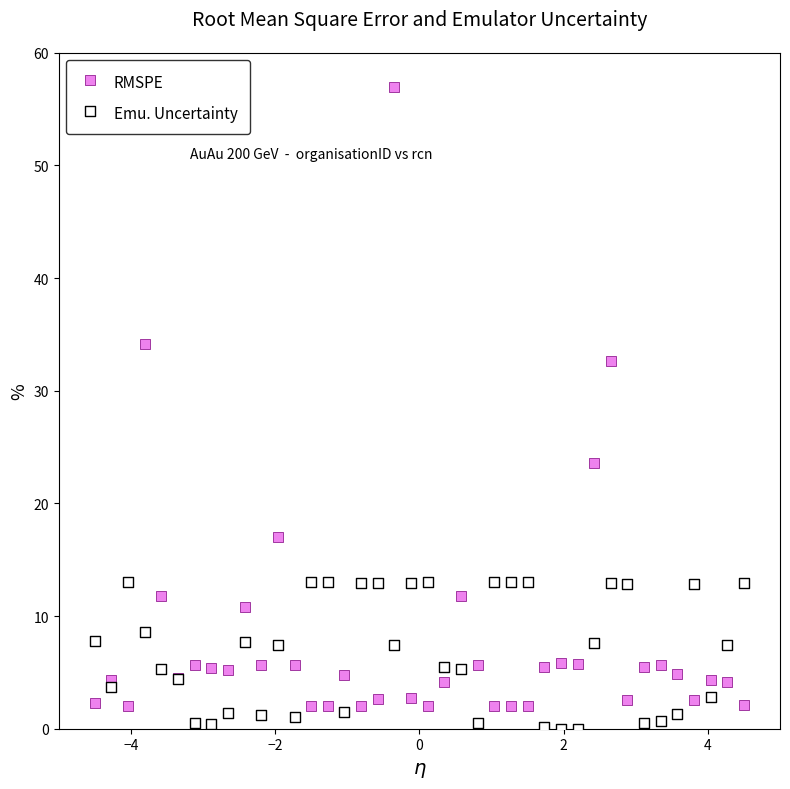

Which series contains the highest Y value?

RMSPE